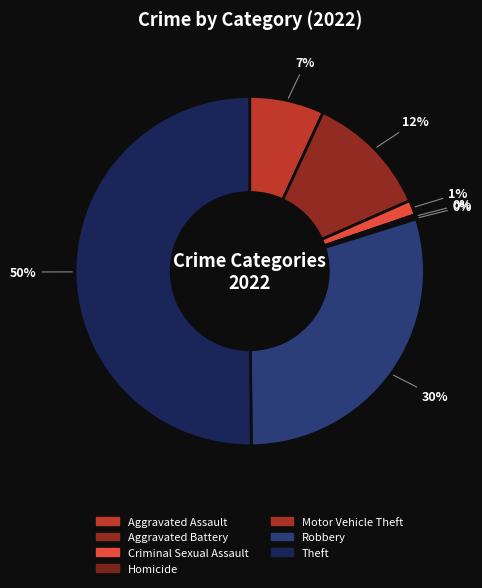

Rank the categories by value from lowest to highest.

Motor Vehicle Theft, Homicide, Criminal Sexual Assault, Aggravated Assault, Aggravated Battery, Robbery, Theft